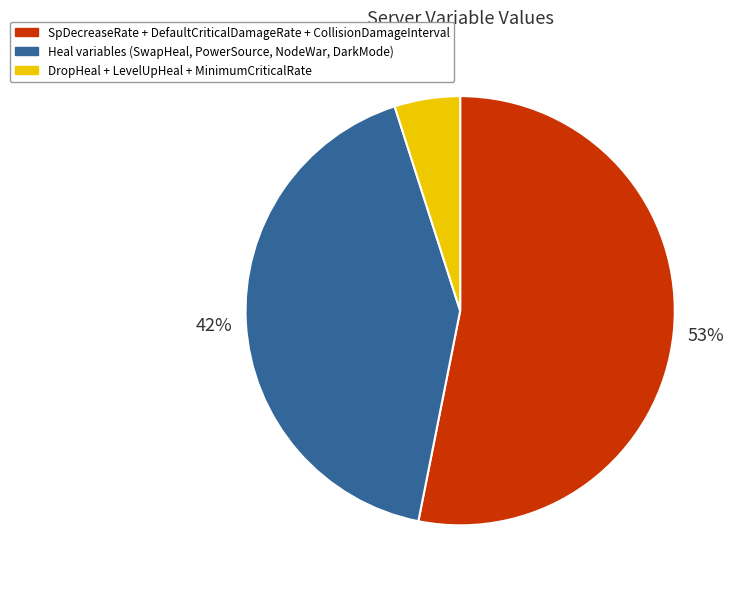

Is there any slice that represents more than half of the pie?

Yes